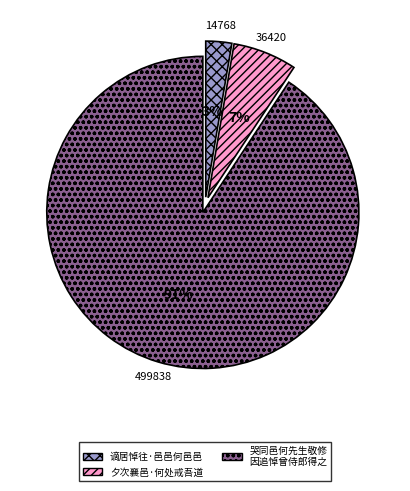

Is there a majority slice in this chart?

Yes